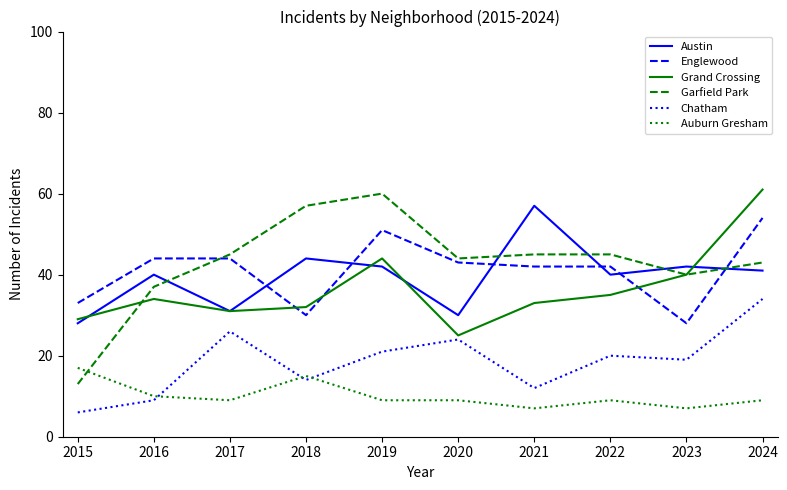

Between which two adjacent categories do Garfield Park and Auburn Gresham first intersect?

2015 and 2016